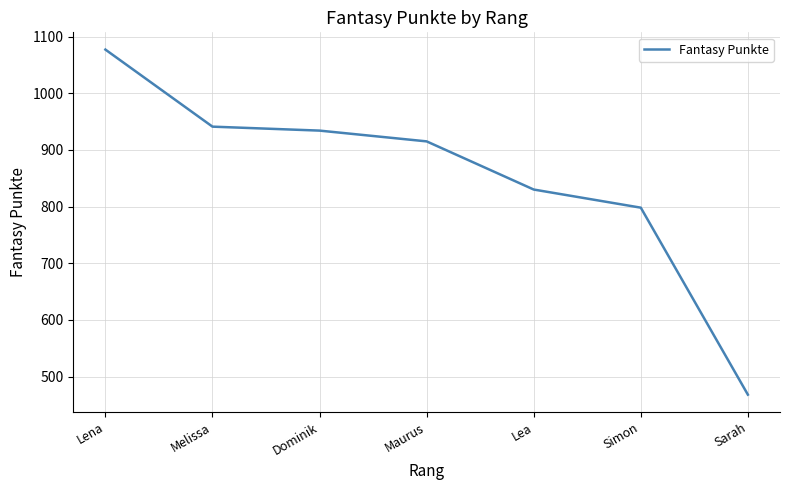

Reading left to right, extract all data points from this chart.

Lena=1077	Melissa=941	Dominik=934	Maurus=915	Lea=830	Simon=798	Sarah=468